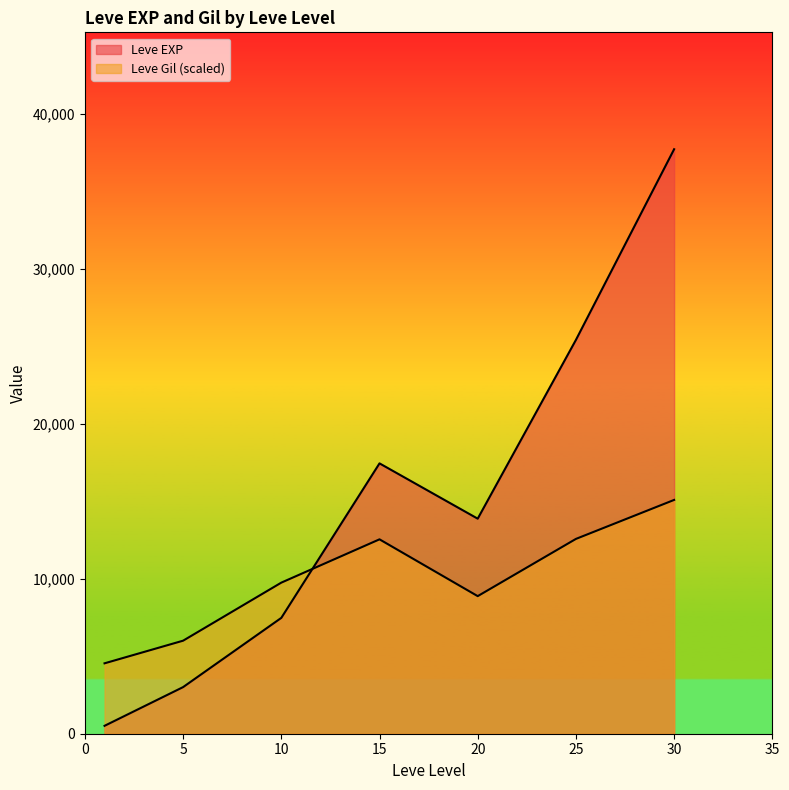

How many lines are shown in the chart?

2